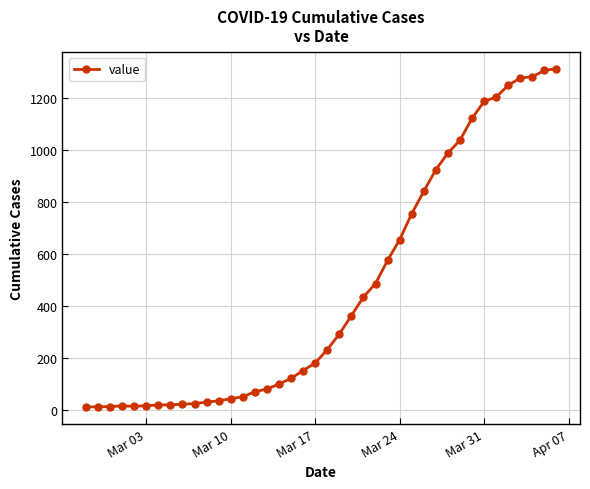

What is the difference between the second highest and second lowest values?

1291